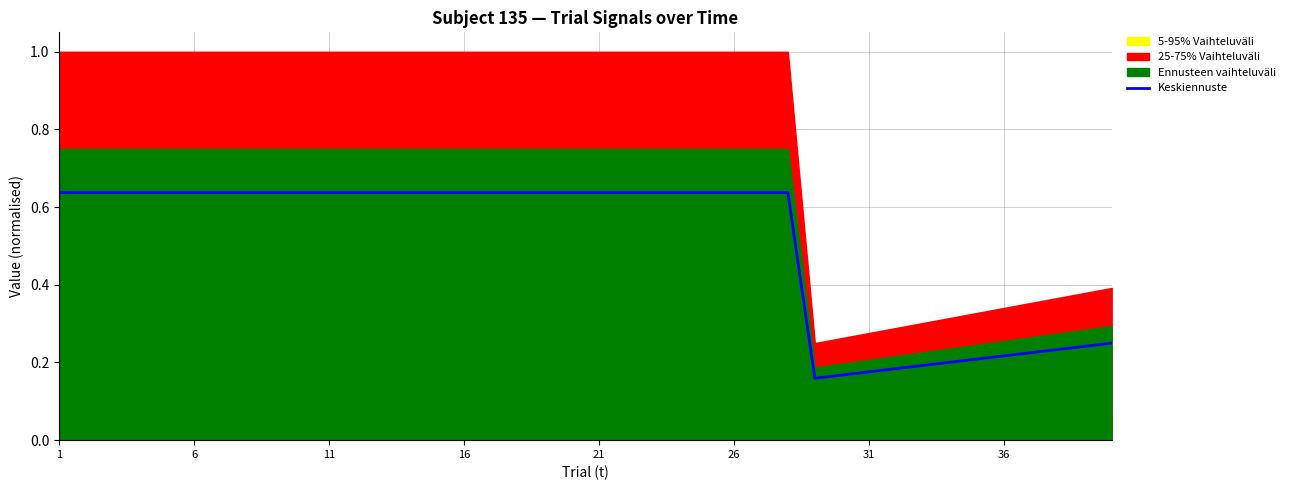

Between 22 and 33, which is larger?

22